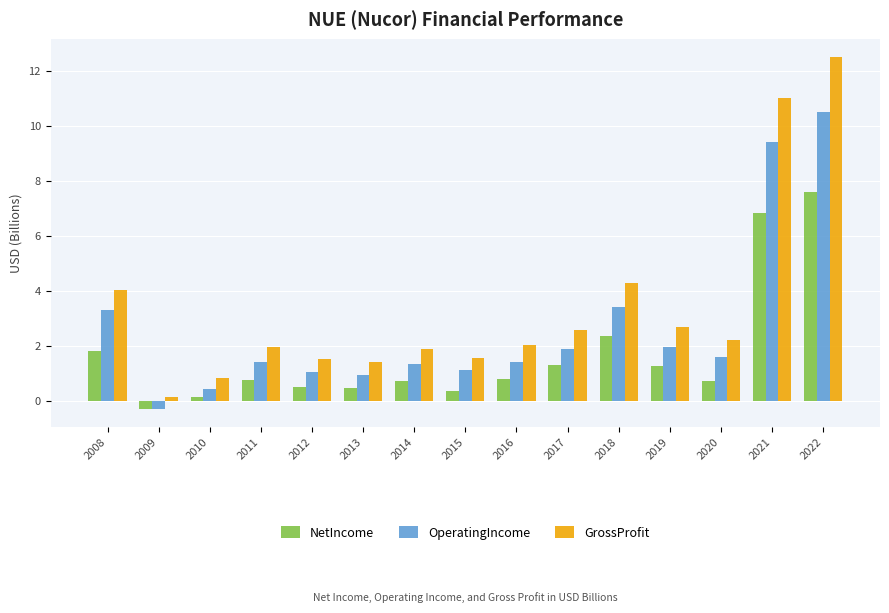

What is the value of the OperatingIncome bar at the 2nd from the left?

-0.3